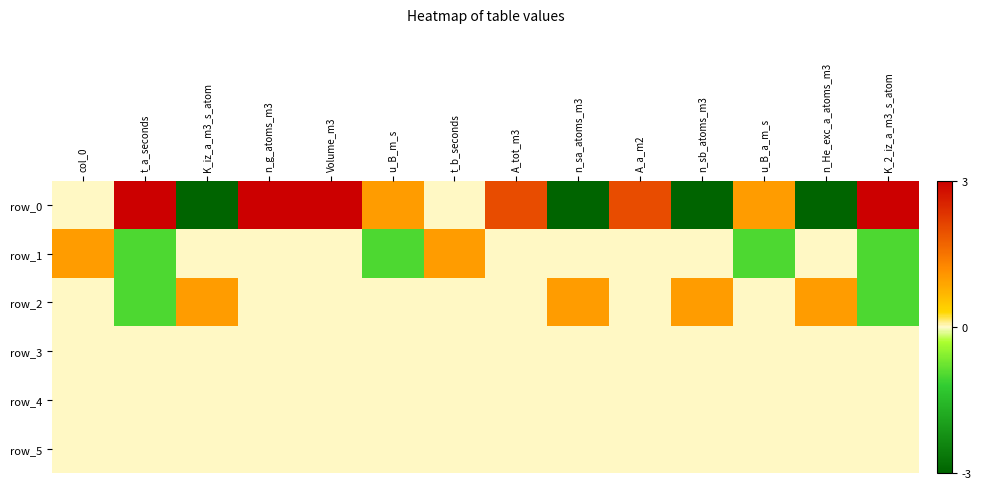

Which has a higher value, t_b_seconds or col_0?

t_b_seconds